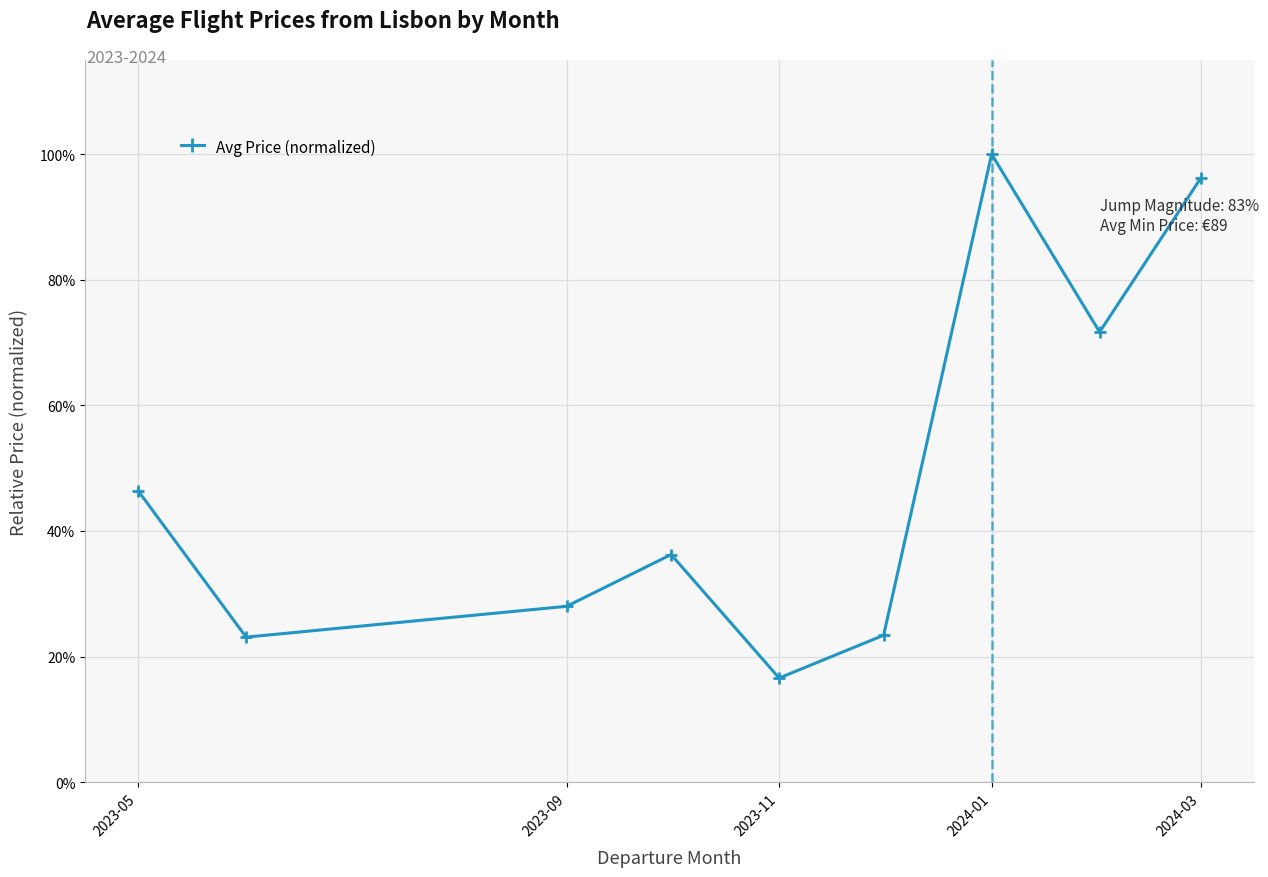

True or false: the data has more than 0 interior local peaks.

True